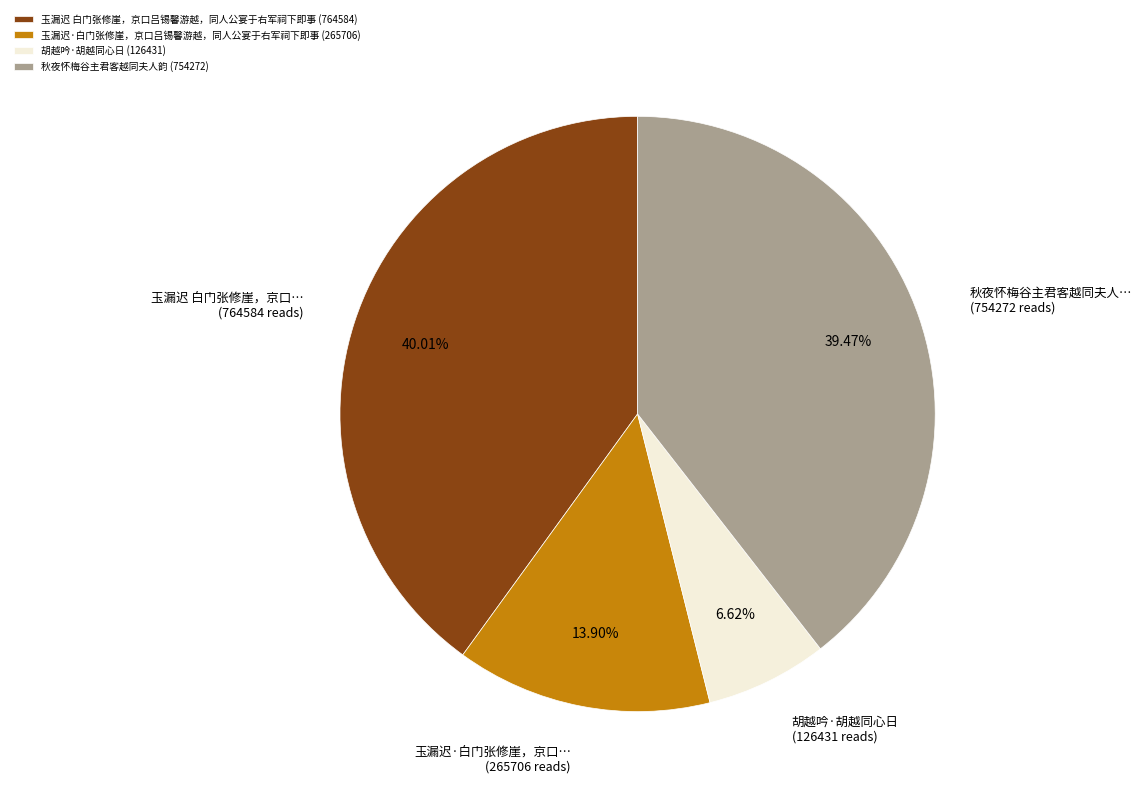

To the nearest percent, what portion does 秋夜怀梅谷主君客越同夫人韵 represent?

39%